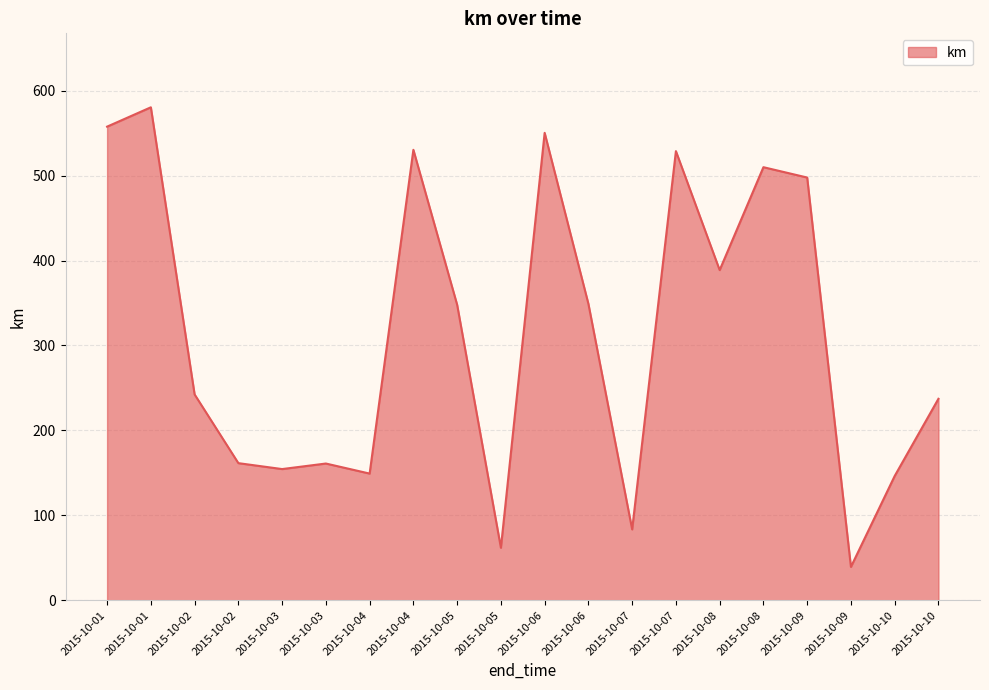

What is the sum of the values at 2015-10-08 and 2015-10-01?

946.3